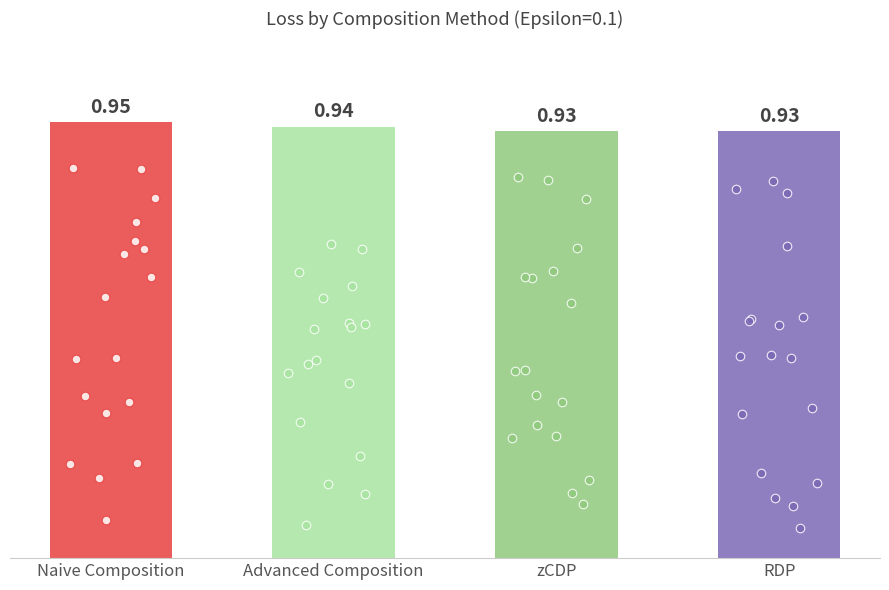

At which category is the sum across all series the highest?

Naive Composition